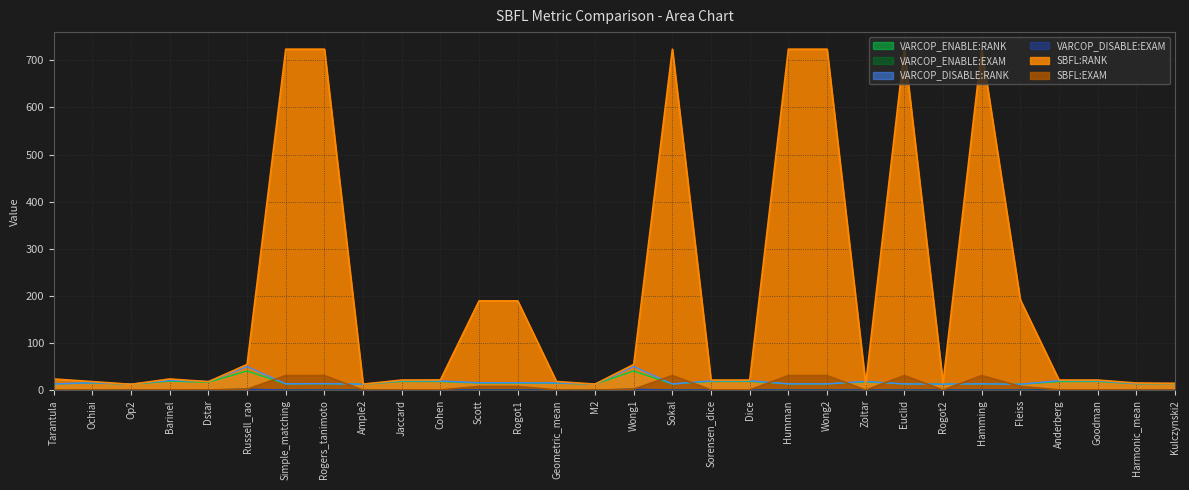

Rank the categories by SBFL:EXAM value from highest to lowest.

Simple_matching, Rogers_tanimoto, Sokal, Humman, Wong2, Euclid, Hamming, Fleiss, Scott, Rogot1, Russell_rao, Wong1, Tarantula, Barinel, Cohen, Jaccard, Sorensen_dice, Dice, Anderberg, Goodman, Geometric_mean, Ochiai, Dstar, Rogot2, Harmonic_mean, Kulczynski2, Ample2, M2, Zoltar, Op2